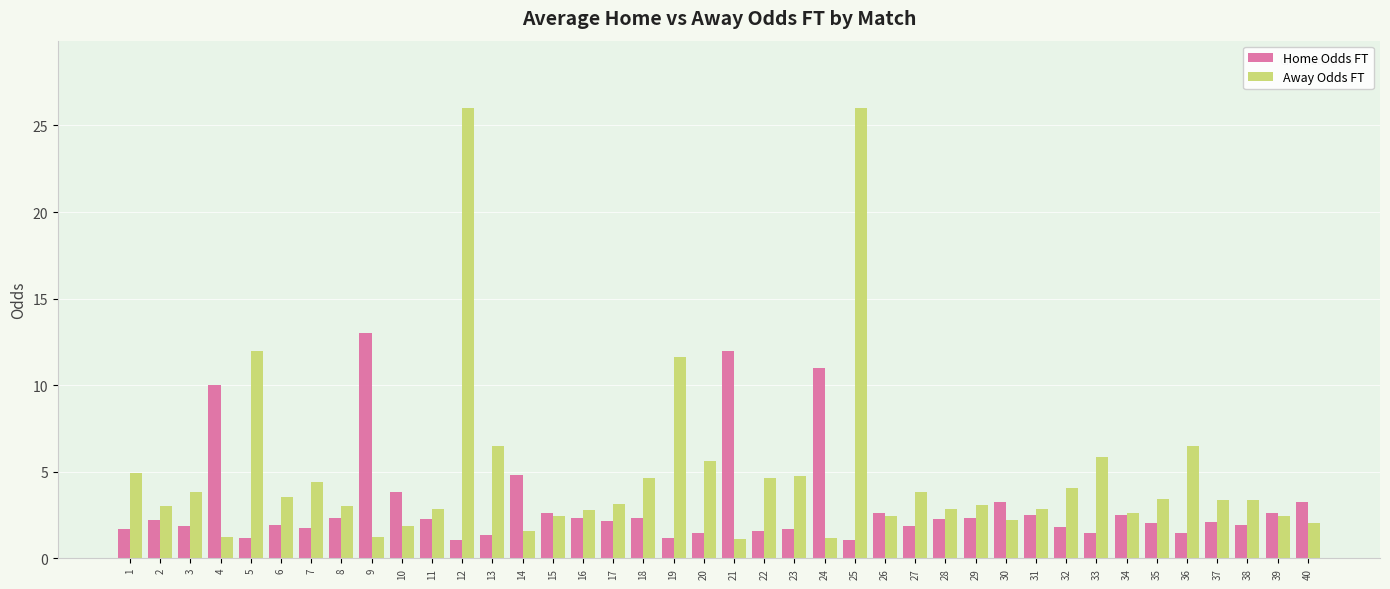

What is the total value across all series at 1?

6.6